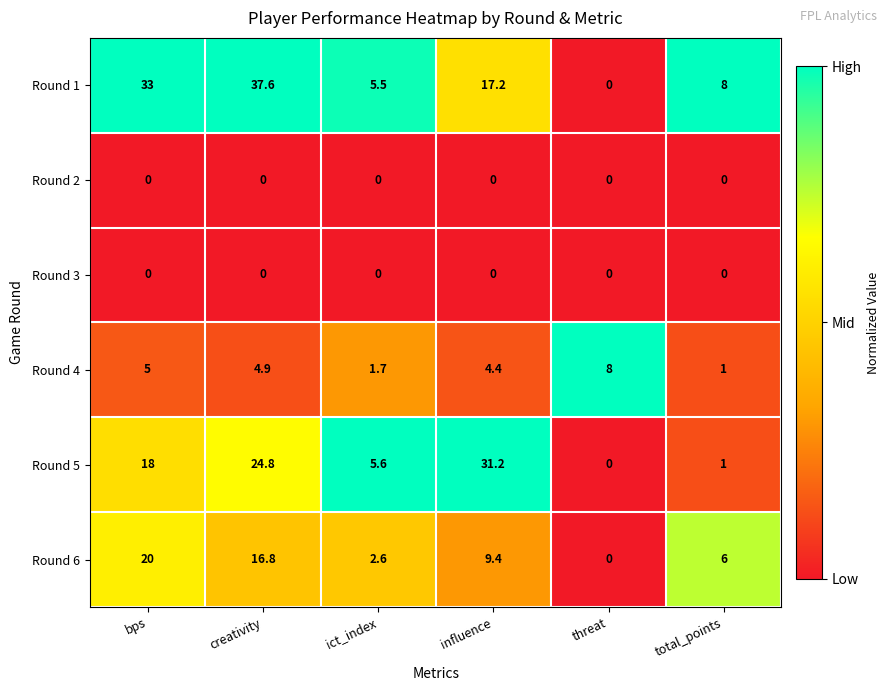

Where does the Round 6 series first go above 9?

bps